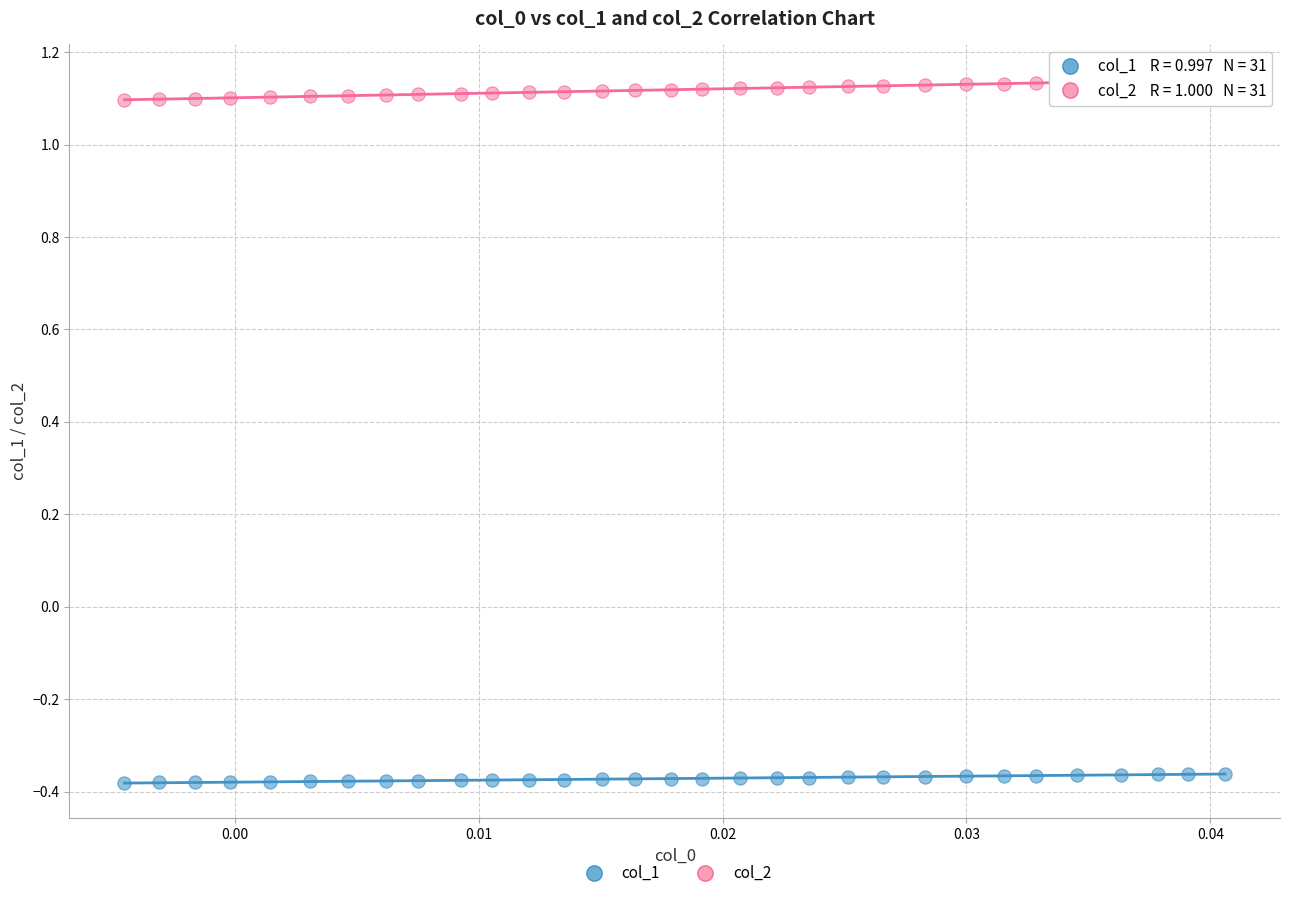

What are all the series names shown in the legend?

col_1, col_2